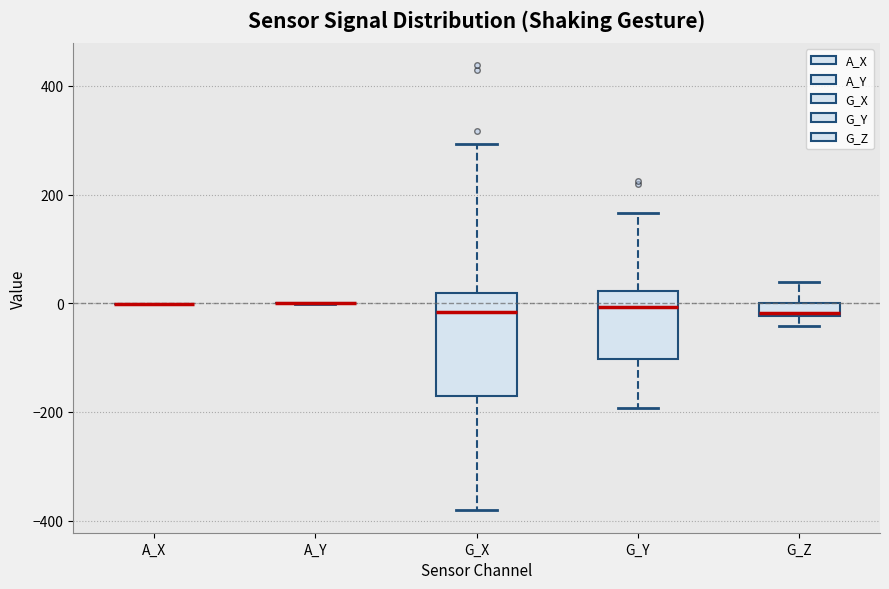

Where is the lower edge of the box for G_Z on the y-axis? The values are not printed on the chart, so give them approximately, as read against the axis.

-20